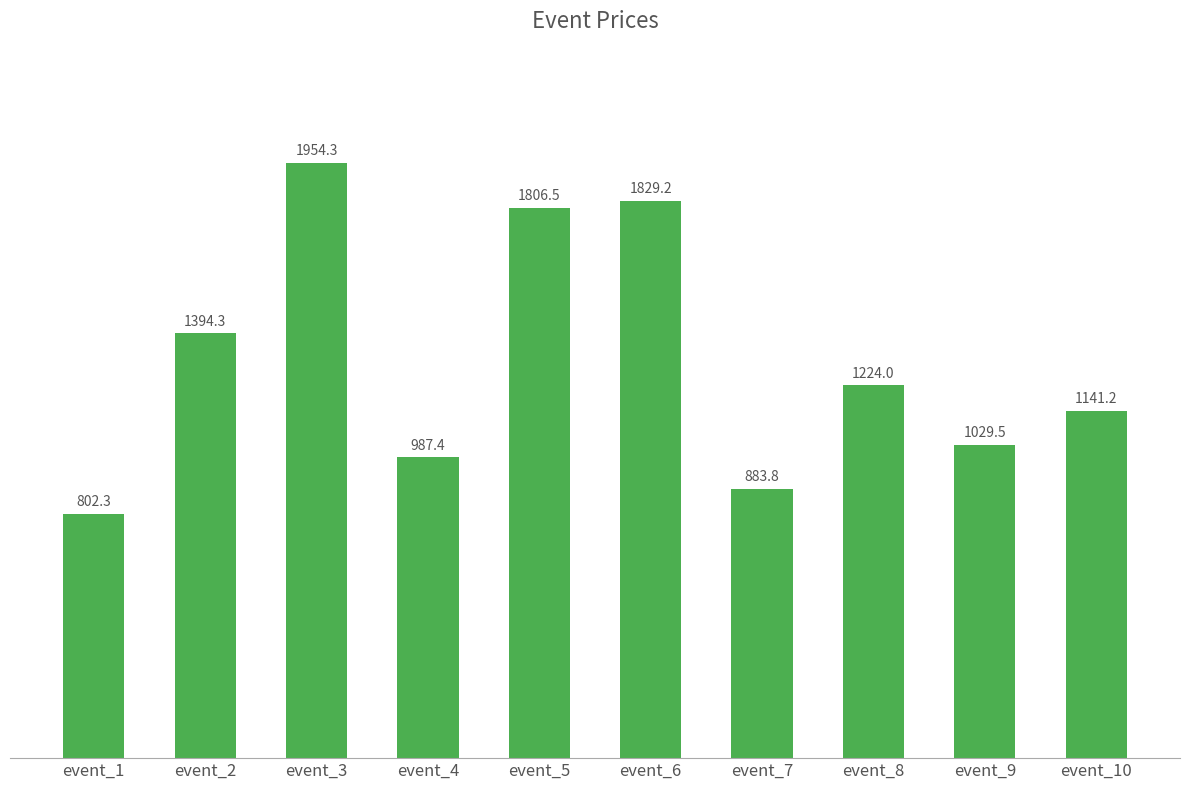

The chart shows a value of 1806.5 at event_5. True or false?

True